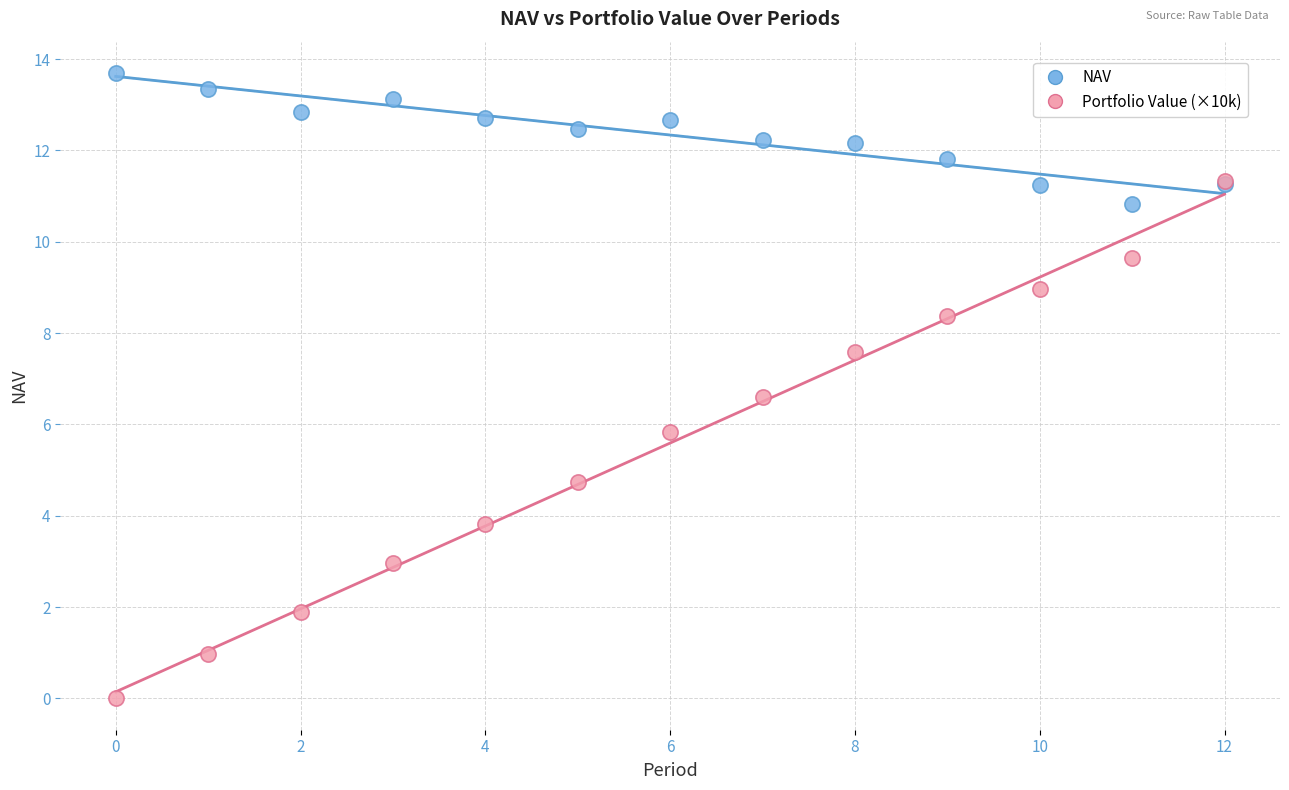

In the Portfolio Value (×10k) series, what Y value is closest to 5?

4.7